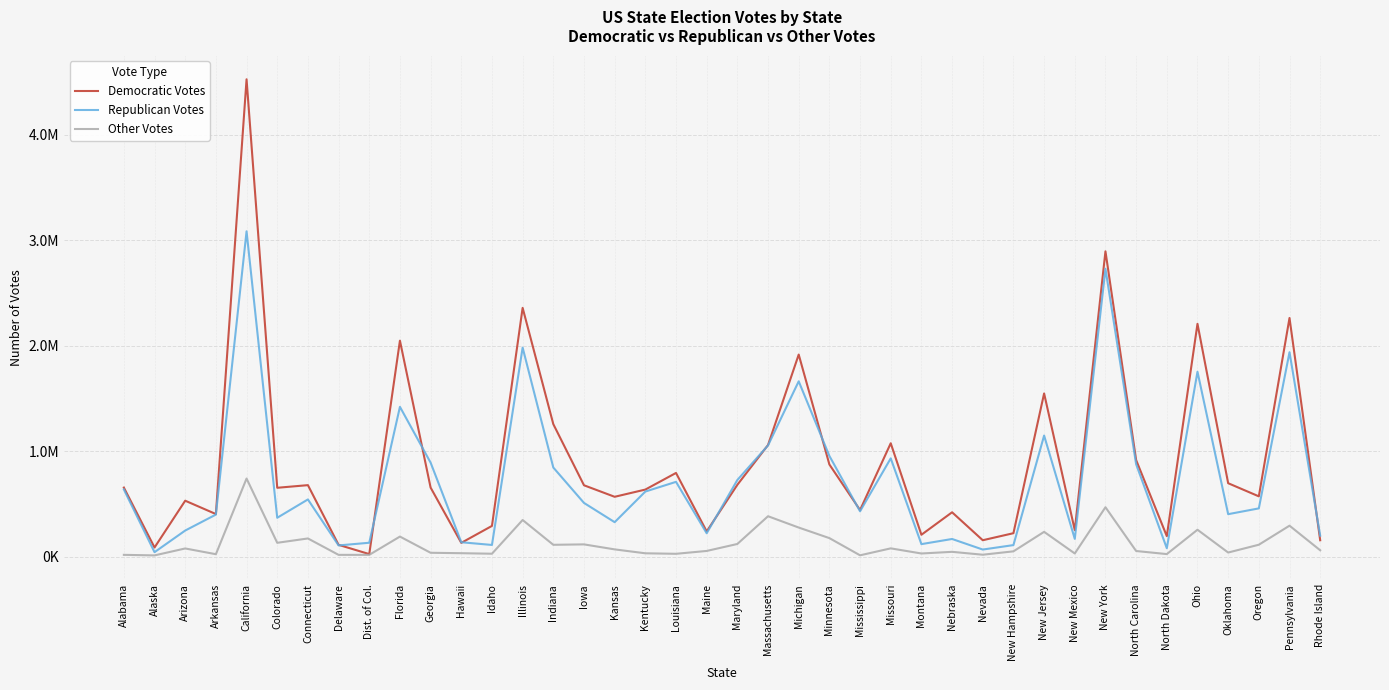

True or false: Republican Votes and Other Votes intersect in this chart.

False